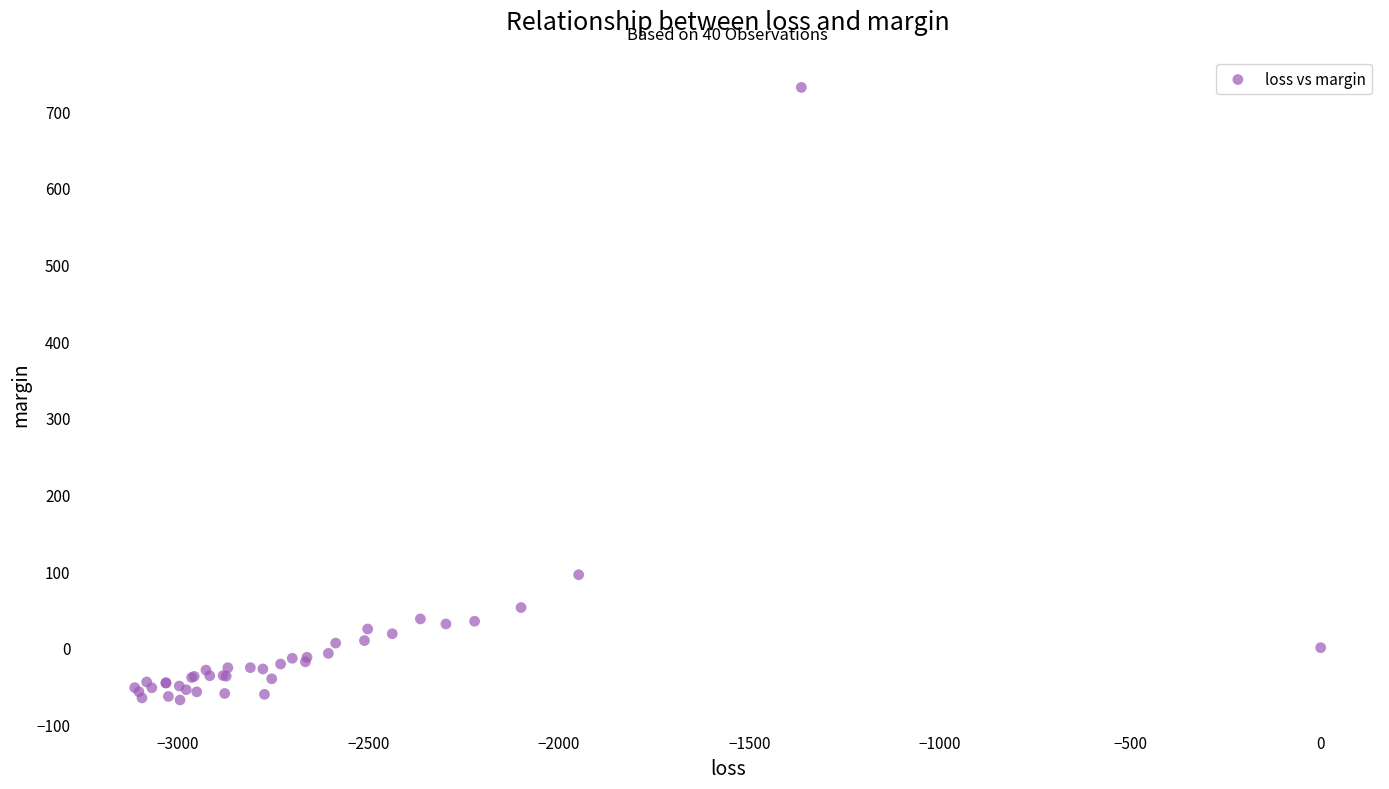

What Y value in the scatter plot is closest to 331?

95.2